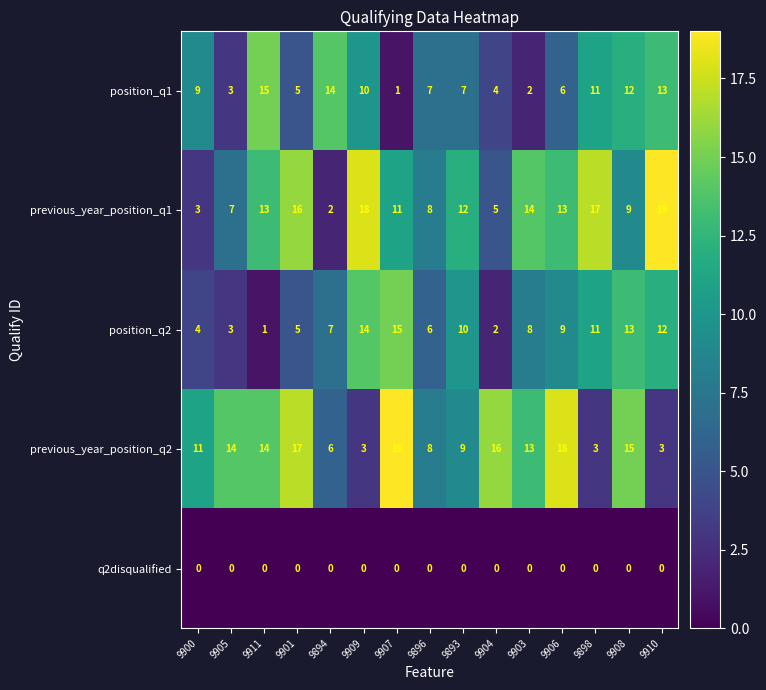

What is the difference between the second highest and minimum values in the previous_year_position_q1 series?

16